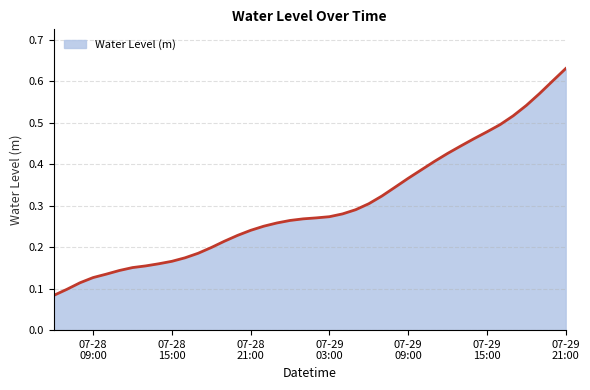

Is this an area chart (filled region under the line)?

Yes